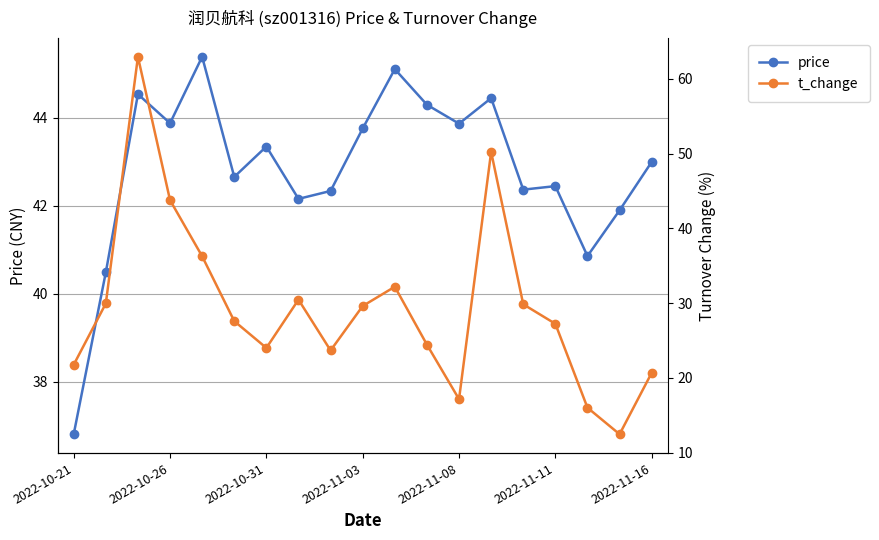

What are all the series names shown in the legend?

price, t_change